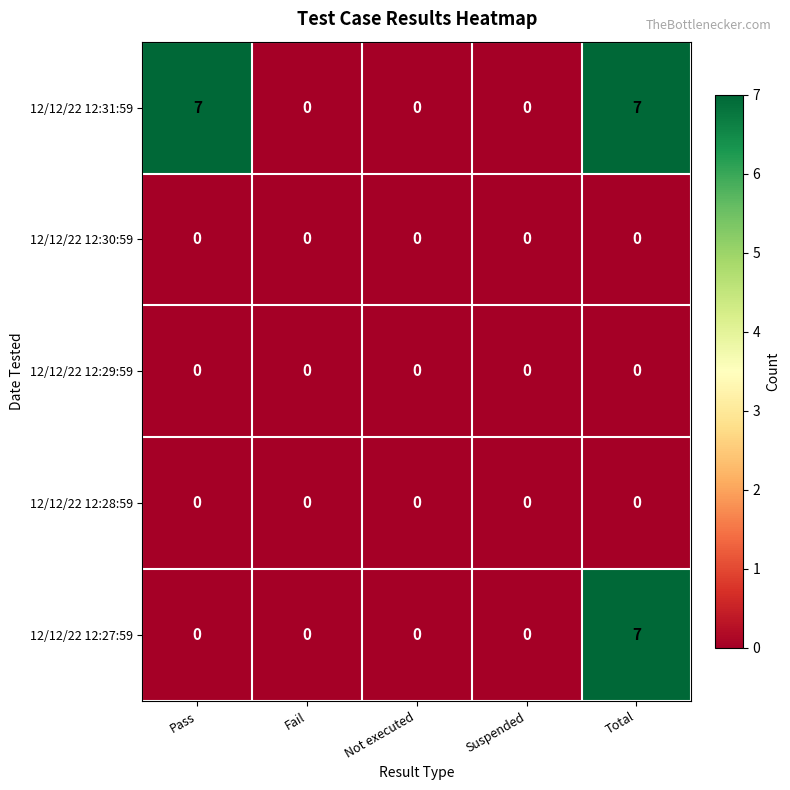

The value of 12/12/22 12:31:59 at Suspended is 0. True or false?

True